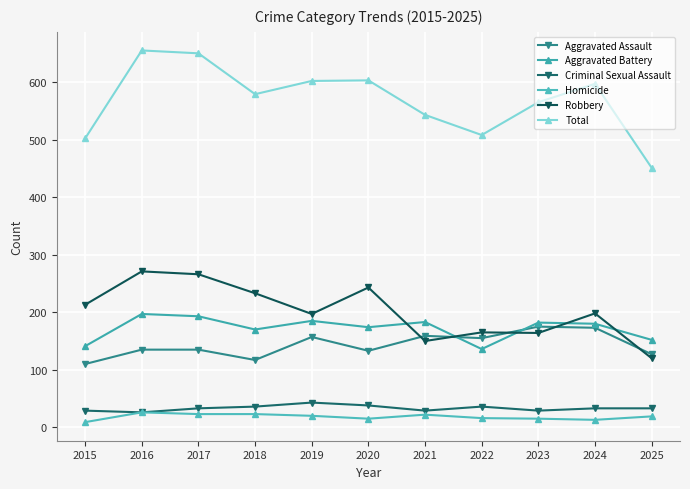

At which category does Robbery reach its first local valley?

2019